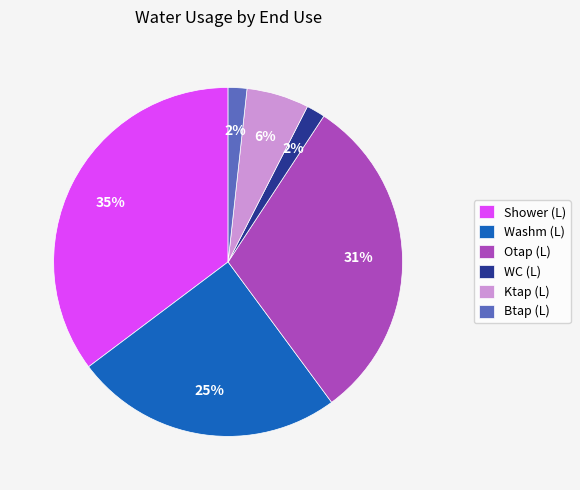

To the nearest percent, what percentage of the pie is Shower (L)?

35%